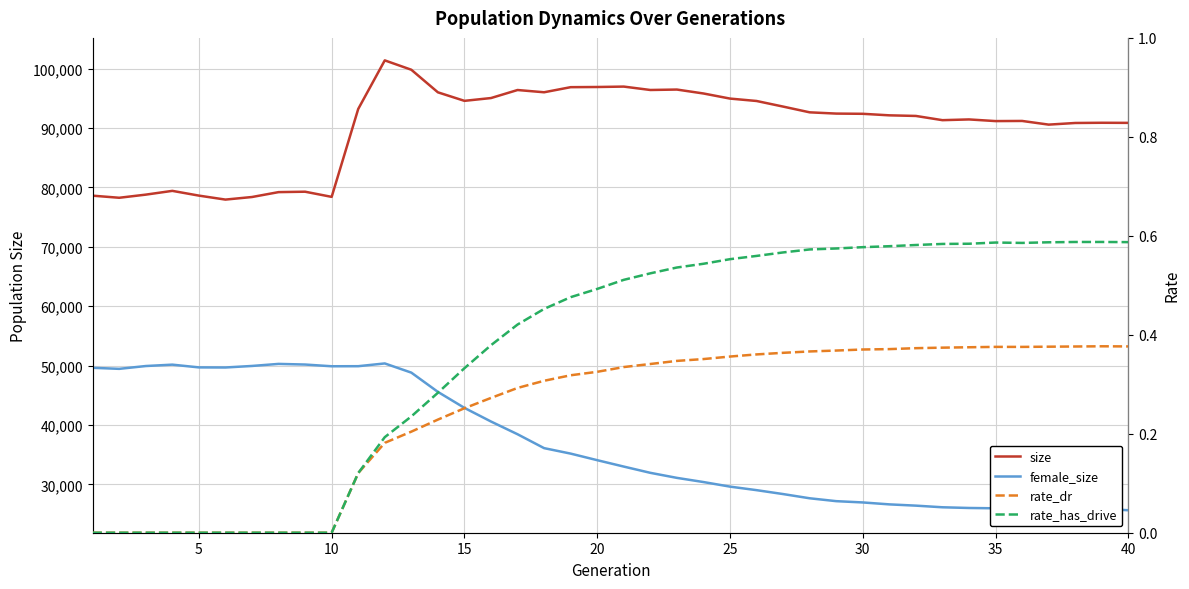

What is the total value across all series at 25?

127598.0